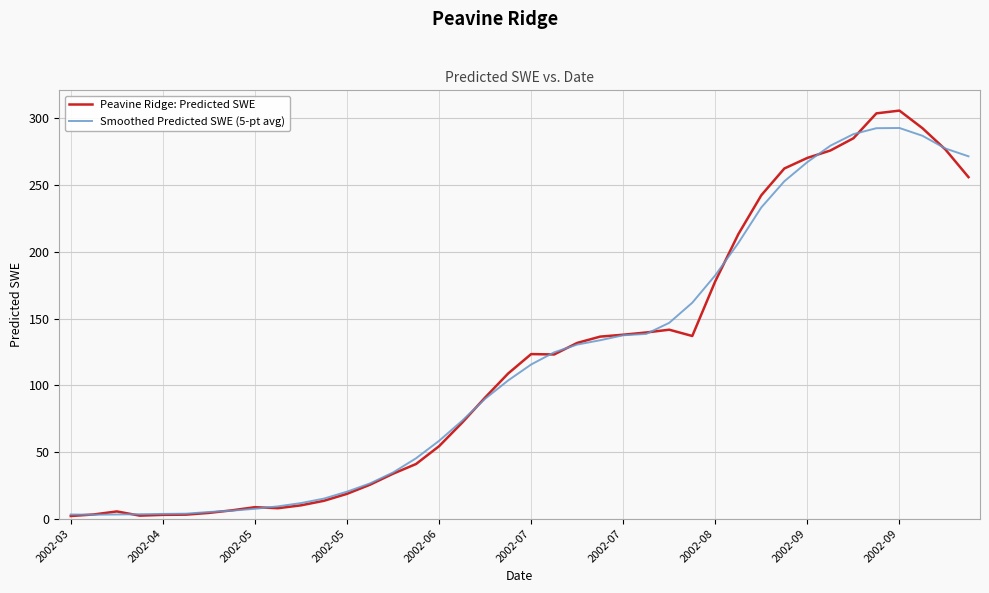

Does the chart have visible grid lines?

Yes